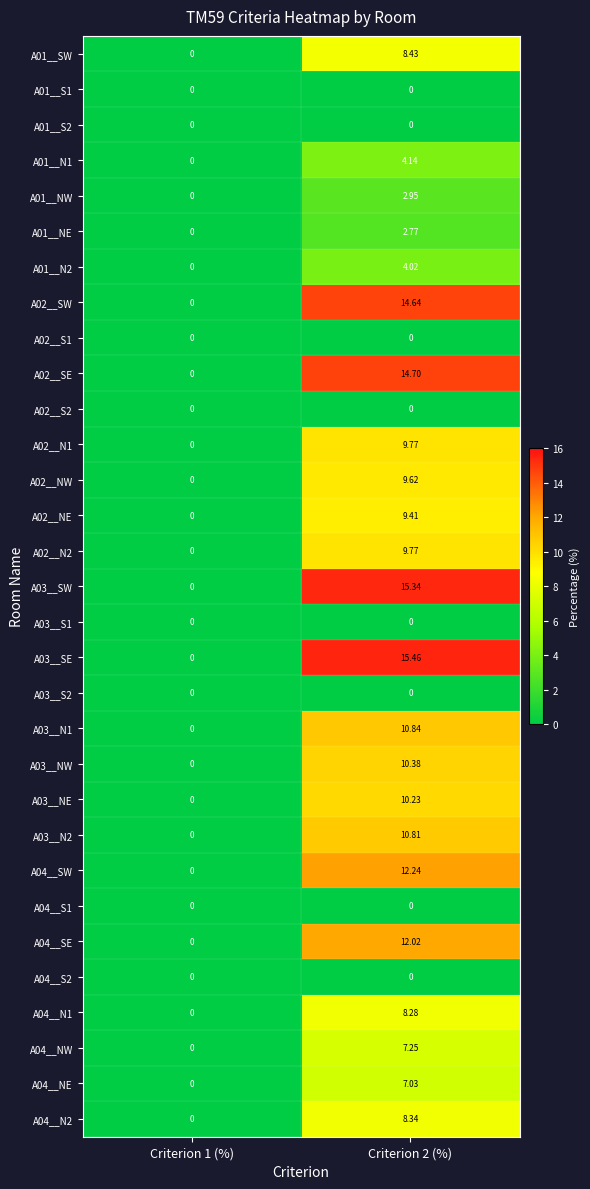

Is the value of A02__SW at Criterion 2 (%) greater than the value of A03__NE at Criterion 2 (%)?

Yes